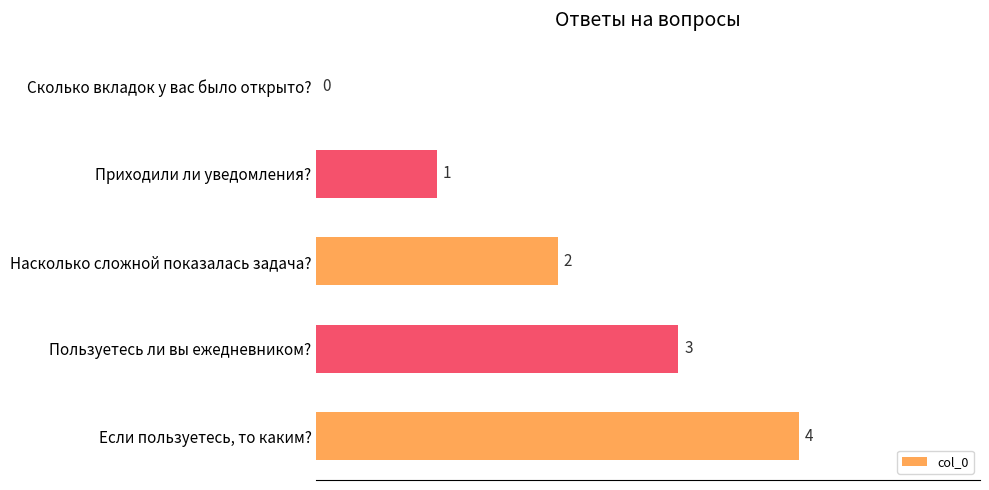

Between Сколько вкладок у вас было открыто? and Насколько сложной показалась задача?, which is larger?

Насколько сложной показалась задача?